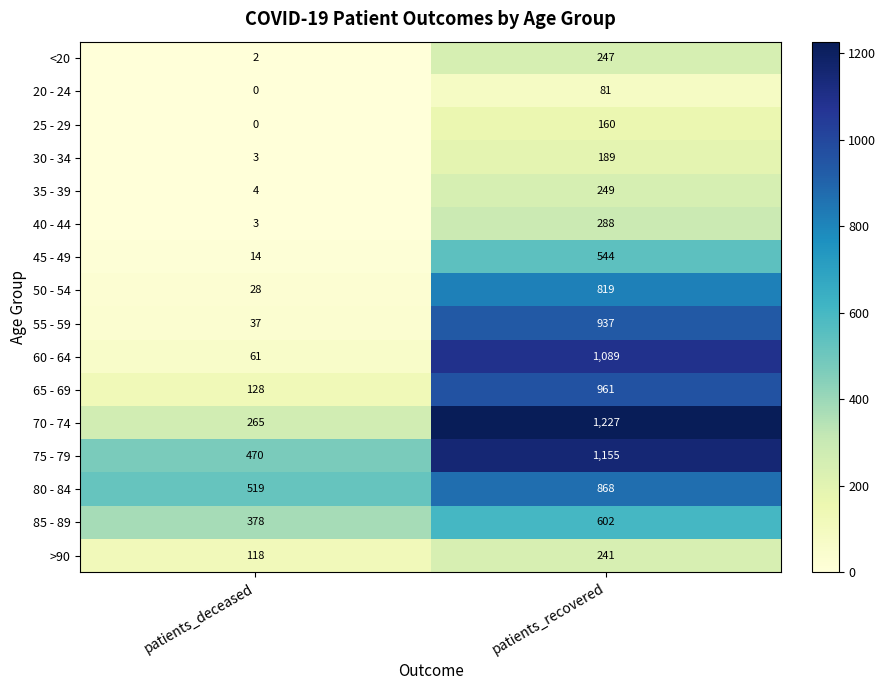

What is the approximate value of 65 - 69 at patients_deceased?

128